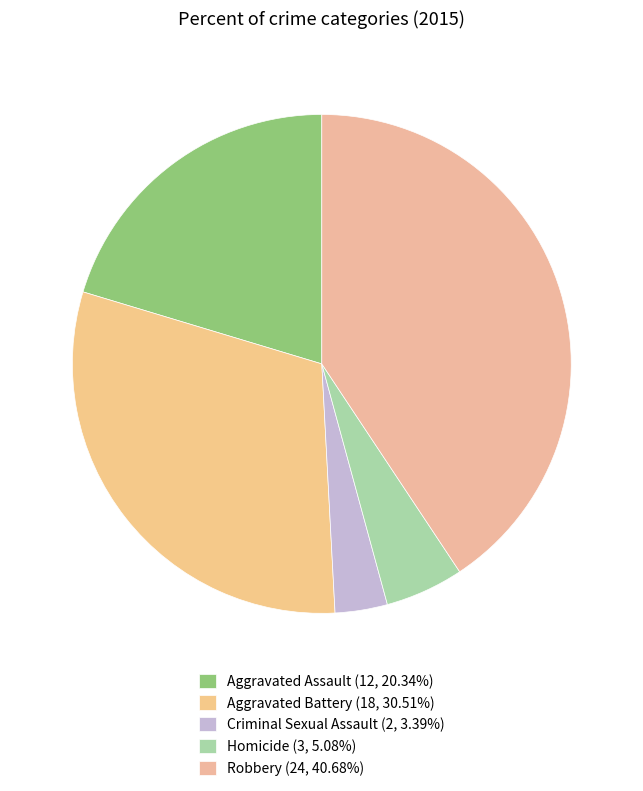

What percentage do Criminal Sexual Assault and Aggravated Assault together represent?

23.7%